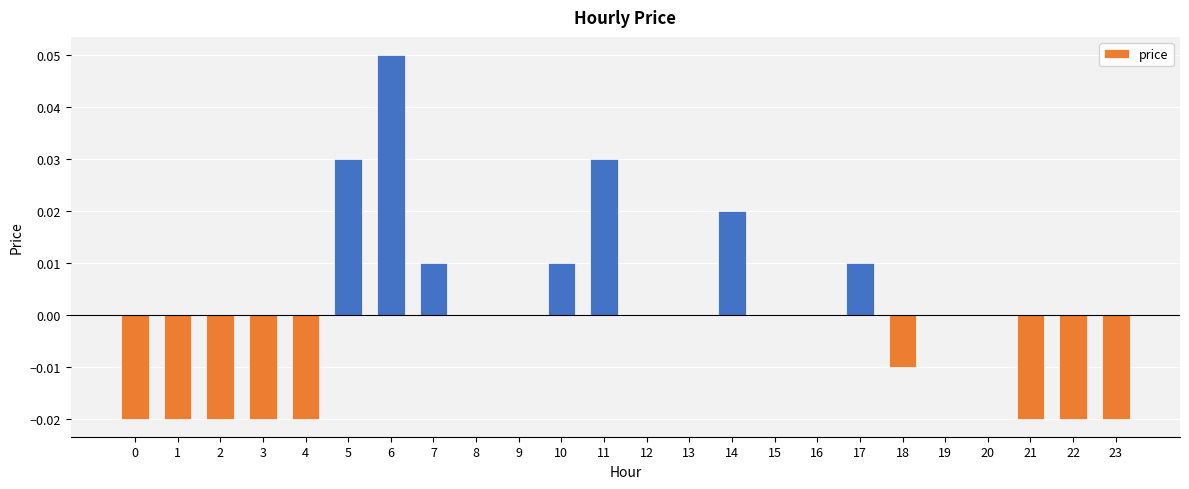

Count the number of data series in this chart.

1